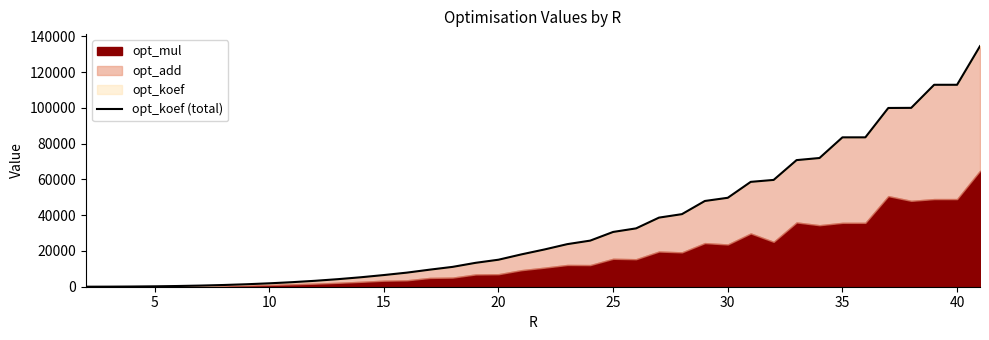

What is the smallest value displayed?

12